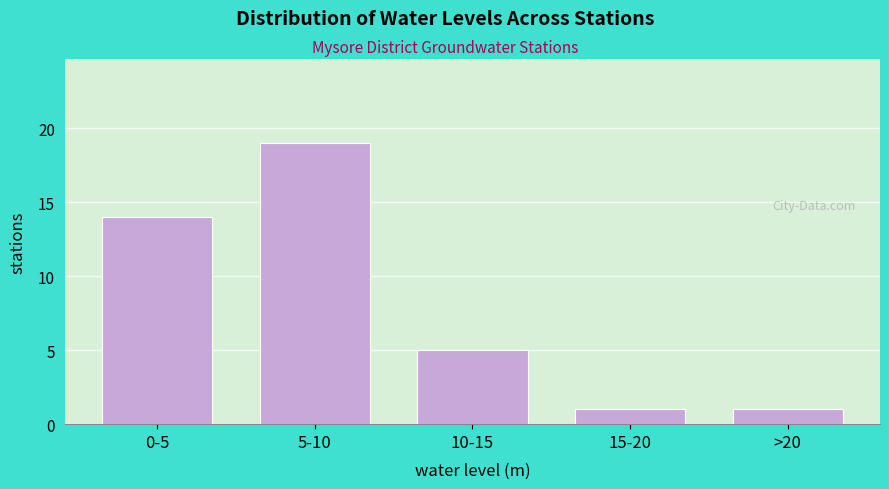

Reading left to right, list all the values displayed in this chart.

0-5=14	5-10=19	10-15=5	15-20=1	>20=1